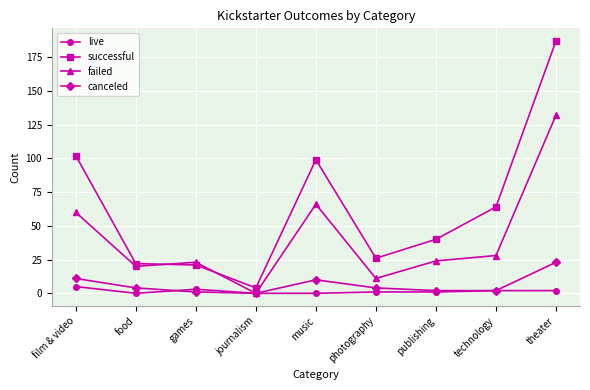

What is the difference between the live values at music and games?

3